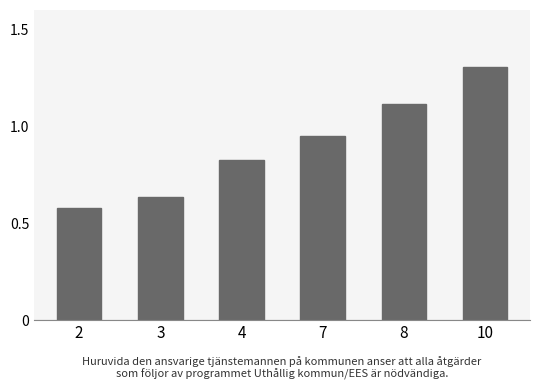

Which label corresponds to the smallest value in the chart?

2